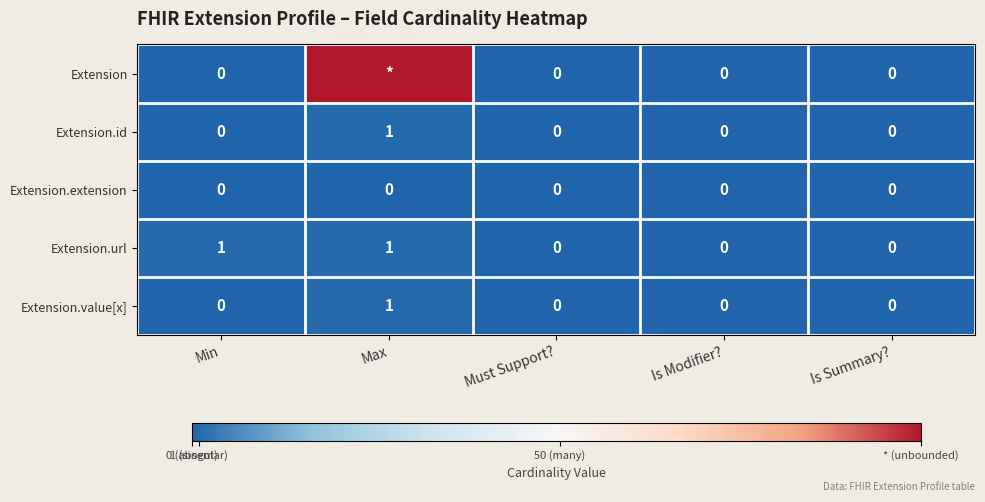

At how many categories does at least one series exceed 44?

1